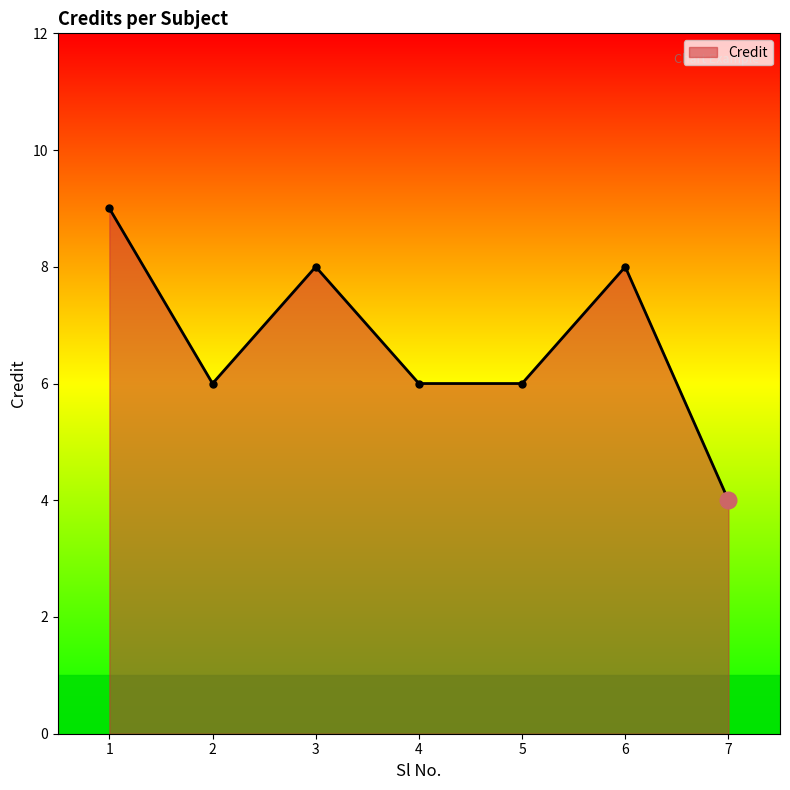

Count the number of categories in the chart.

7